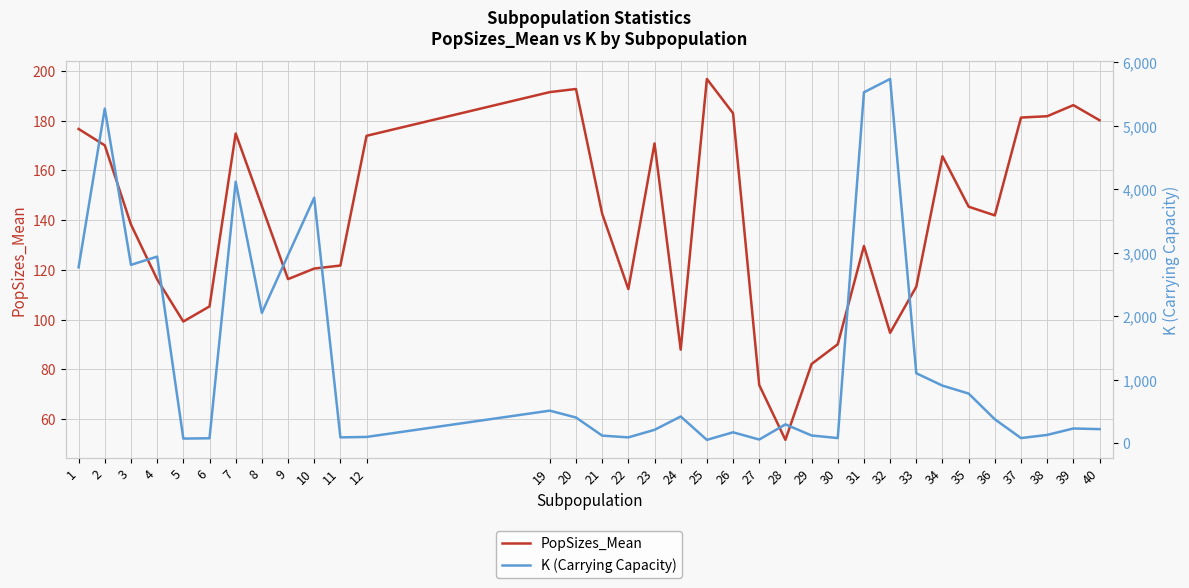

How many distinct data groups are displayed?

2